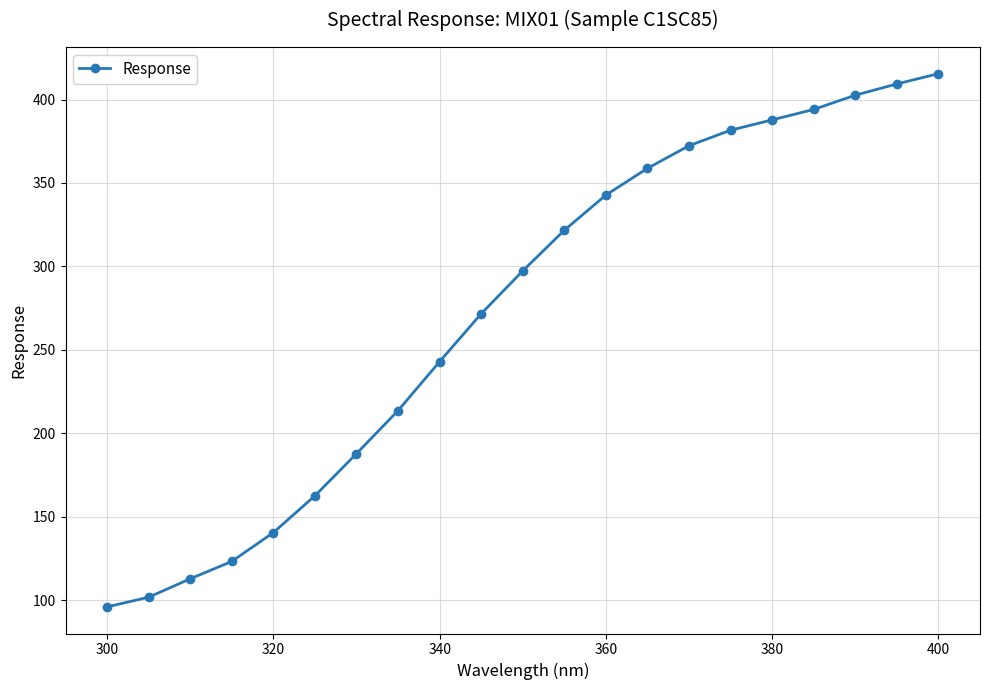

Reading right to left, extract all data points from this chart.

415.5	409.4	402.6	394.1	387.8	381.6	372.3	358.8	342.8	321.7	297.3	271.6	243.0	213.6	187.8	162.6	140.5	123.2	112.8	101.8	96.0